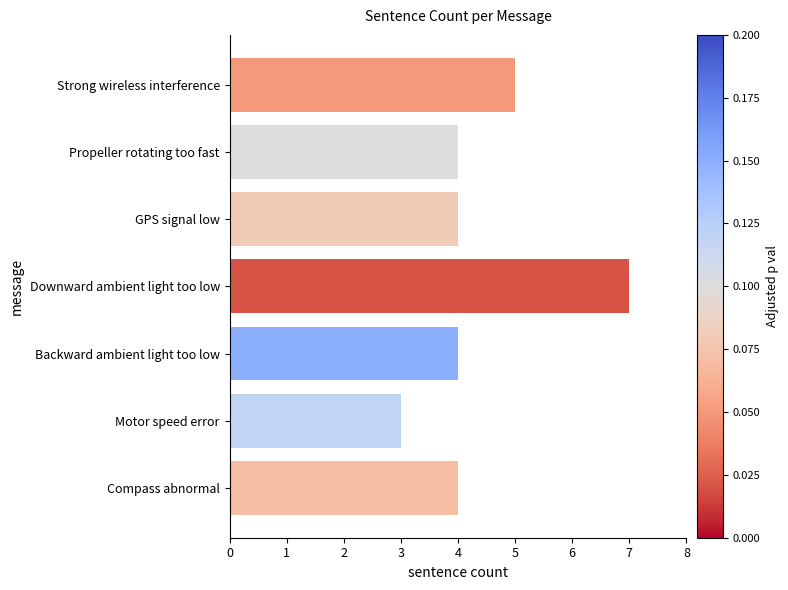

Between Downward ambient light too low and Strong wireless interference, which is larger?

Downward ambient light too low